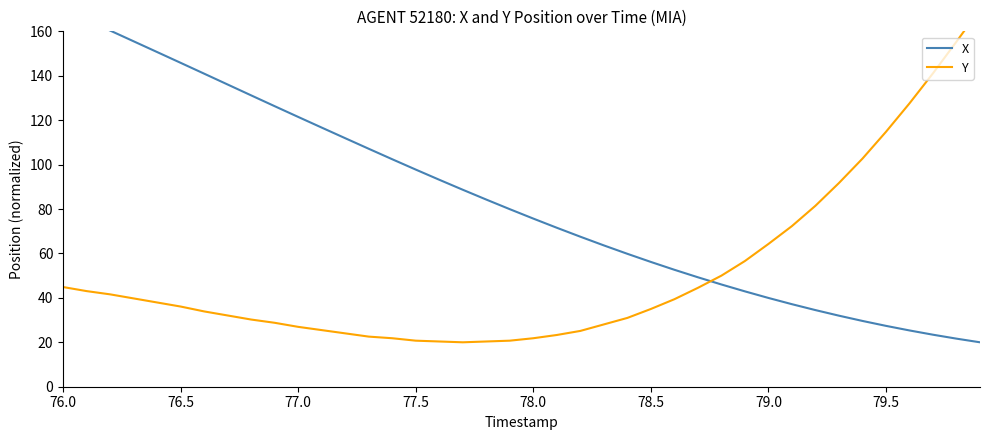

What is the minimum value shown in the chart?

20.0